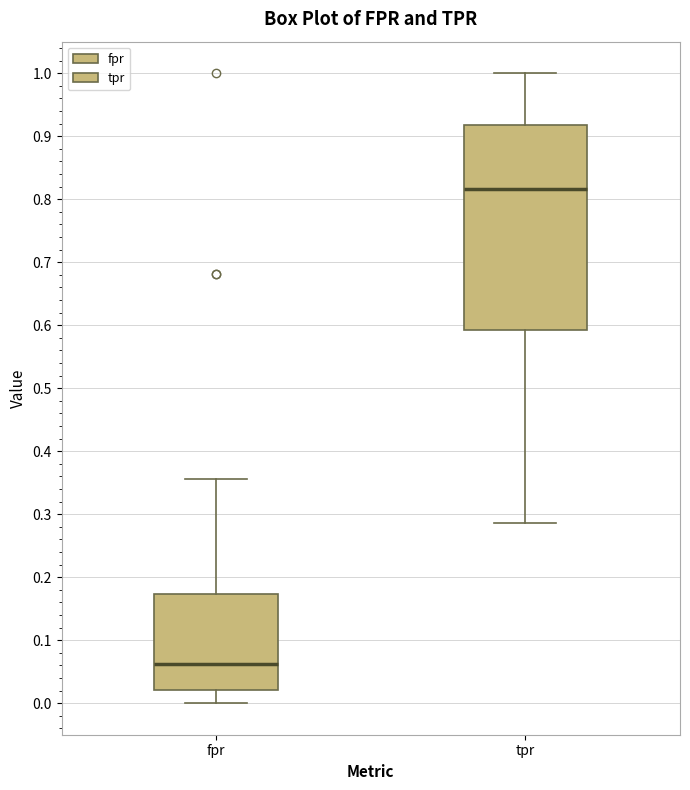

Where is the lower edge of the box for fpr on the y-axis? The values are not printed on the chart, so give them approximately, as read against the axis.

0.02